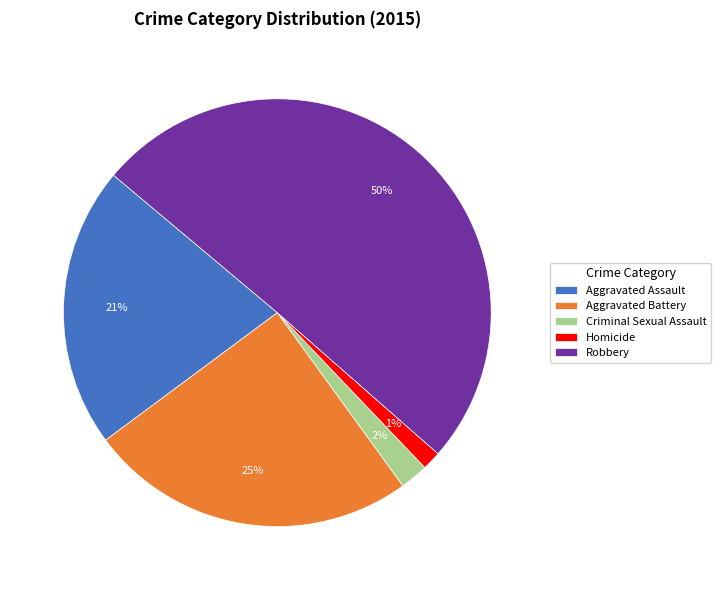

To the nearest percent, what is the average slice percentage?

20%